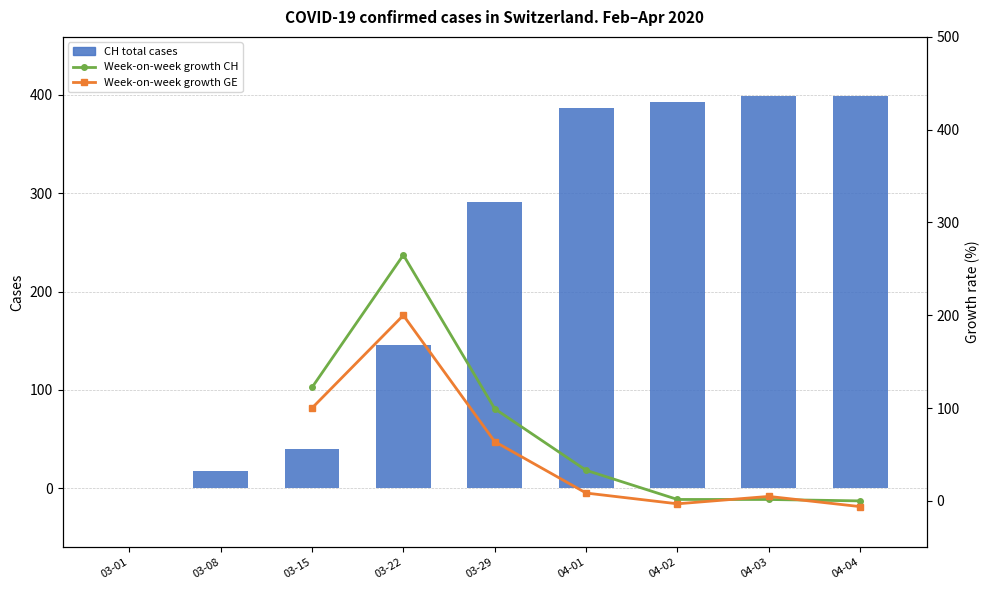

Which series has the largest total across all categories?

CH total cases